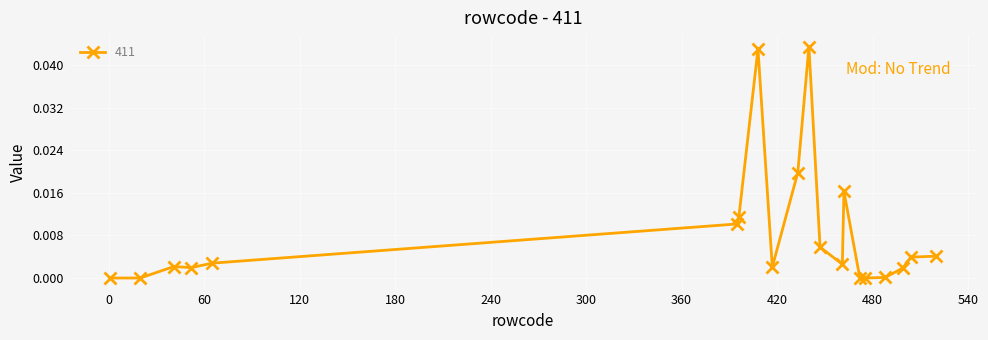

True or false: there are more than 0 points higher than both neighbors.

True